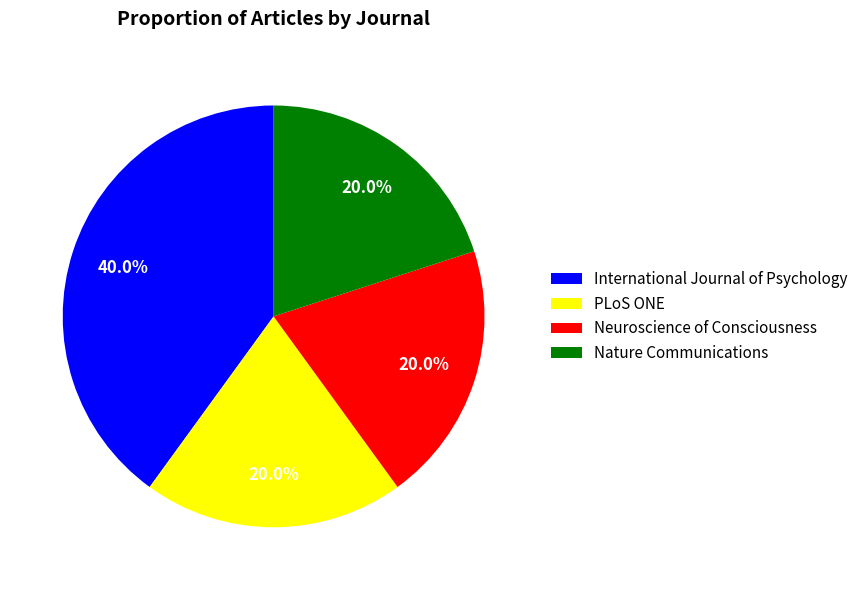

To the nearest percent, what is the difference between the International Journal of Psychology and Neuroscience of Consciousness slice percentages?

20%